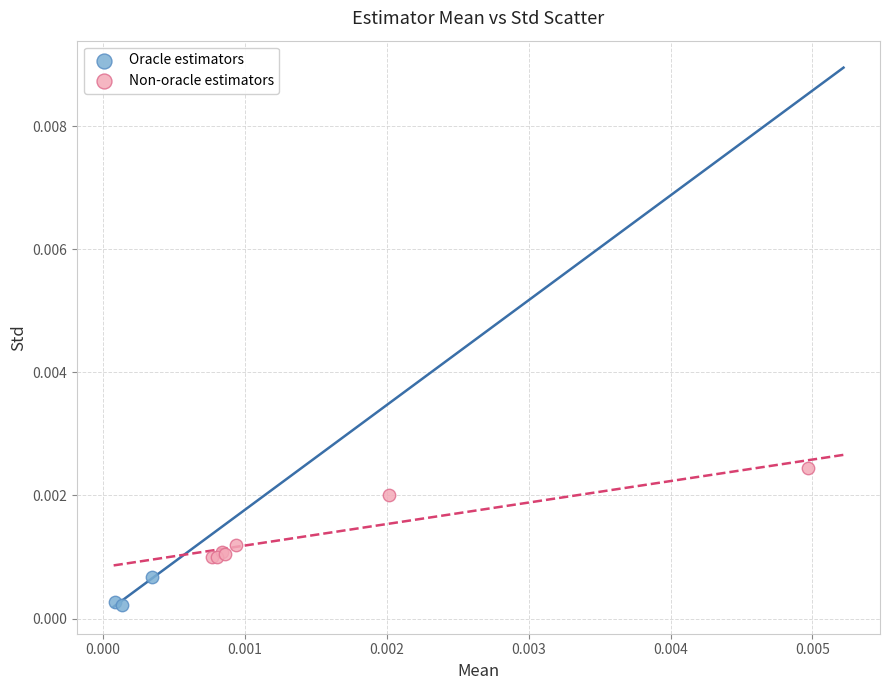

Which series contains the highest Y value?

Non-oracle estimators